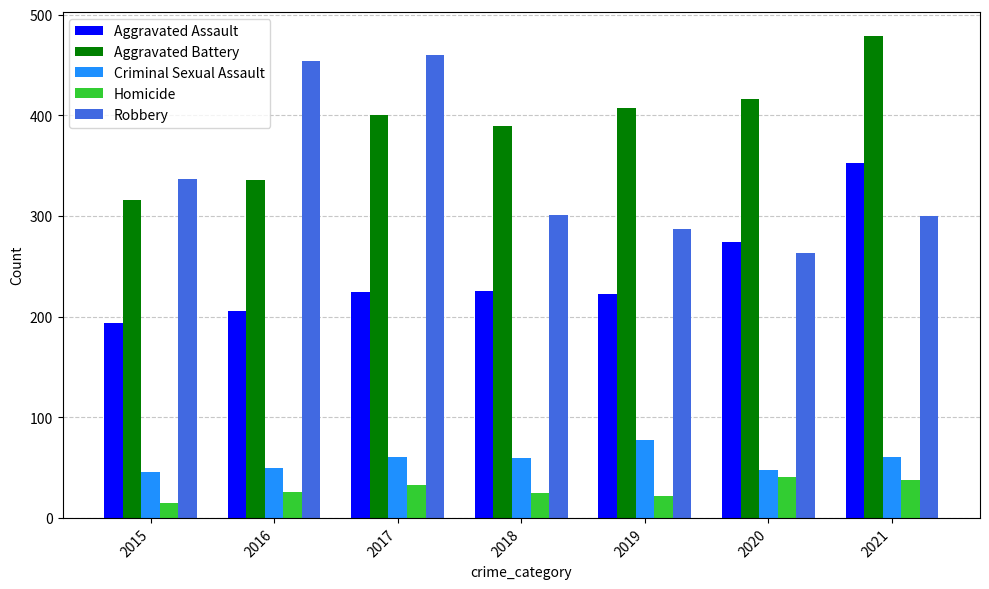

What is the spread (max minus min) of values at 2018?

364